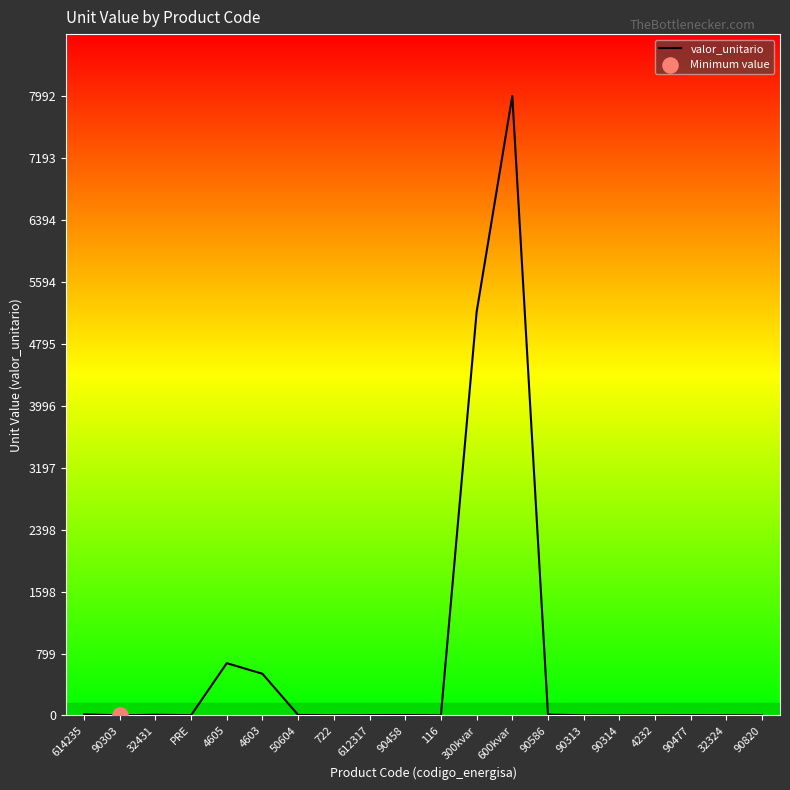

Between 90313 and 614235, which is larger?

614235